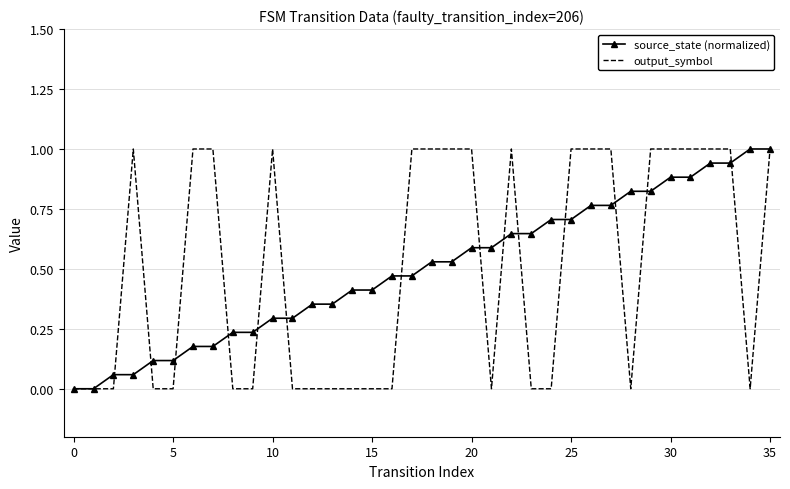

What is the maximum value for source_state (normalized)?

1.0